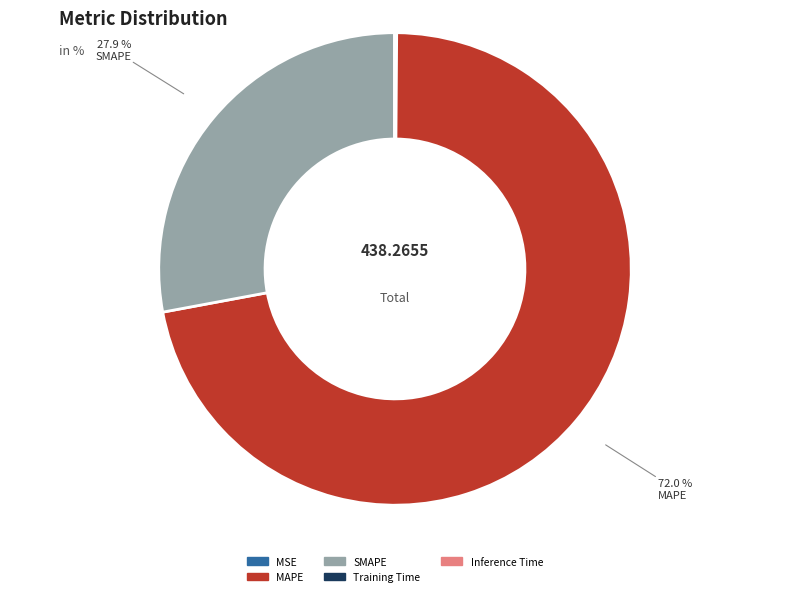

Which slice is the largest?

MAPE